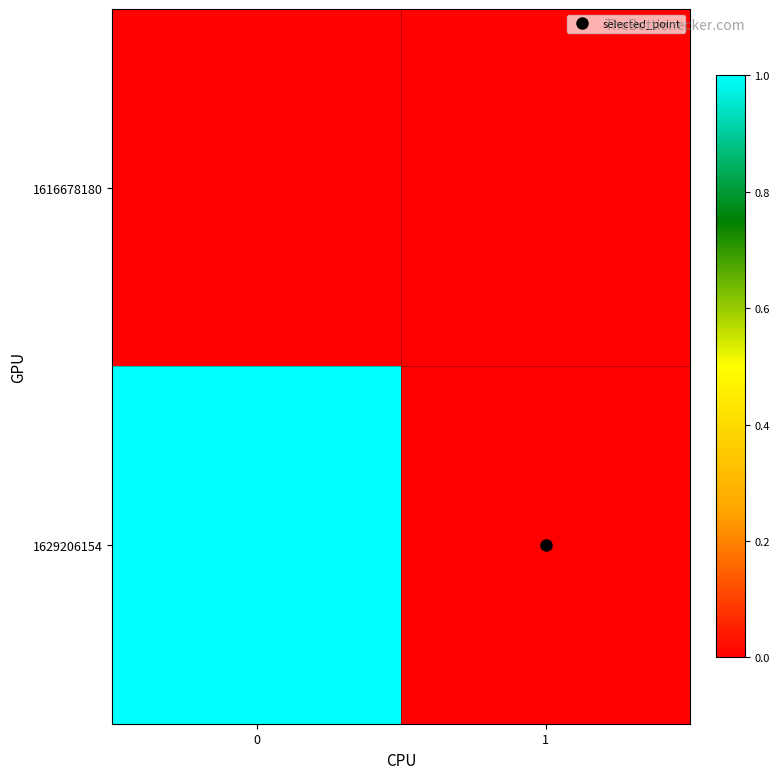

What is the maximum value shown in the chart?

1